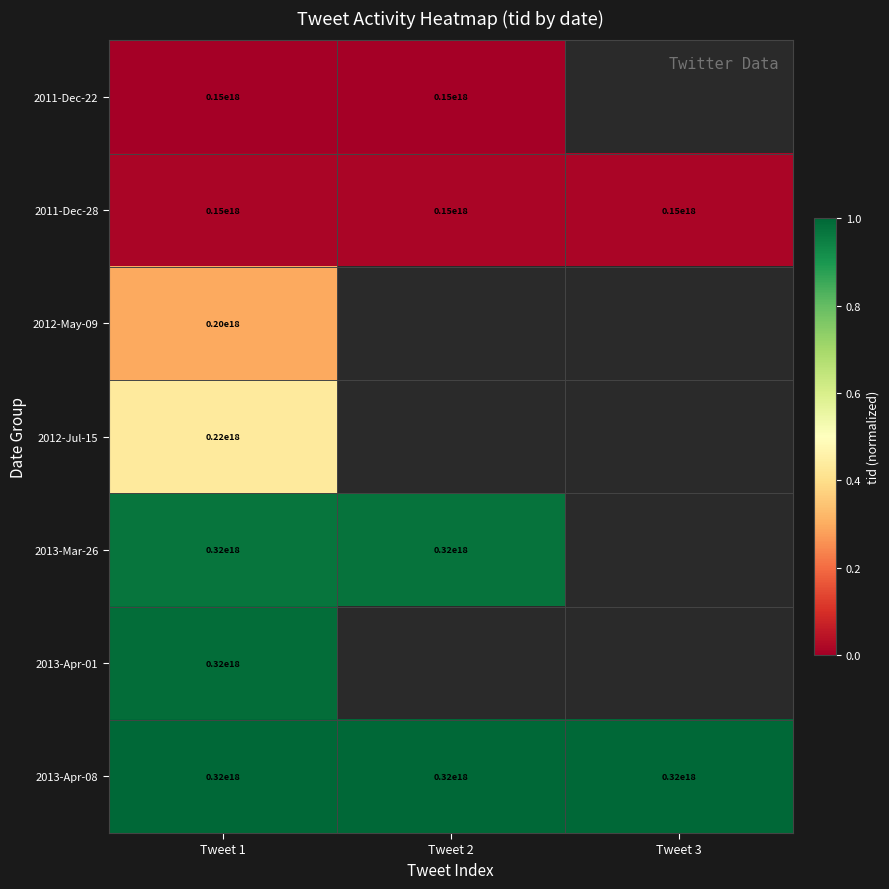

At how many categories does at least one series exceed 0?

3